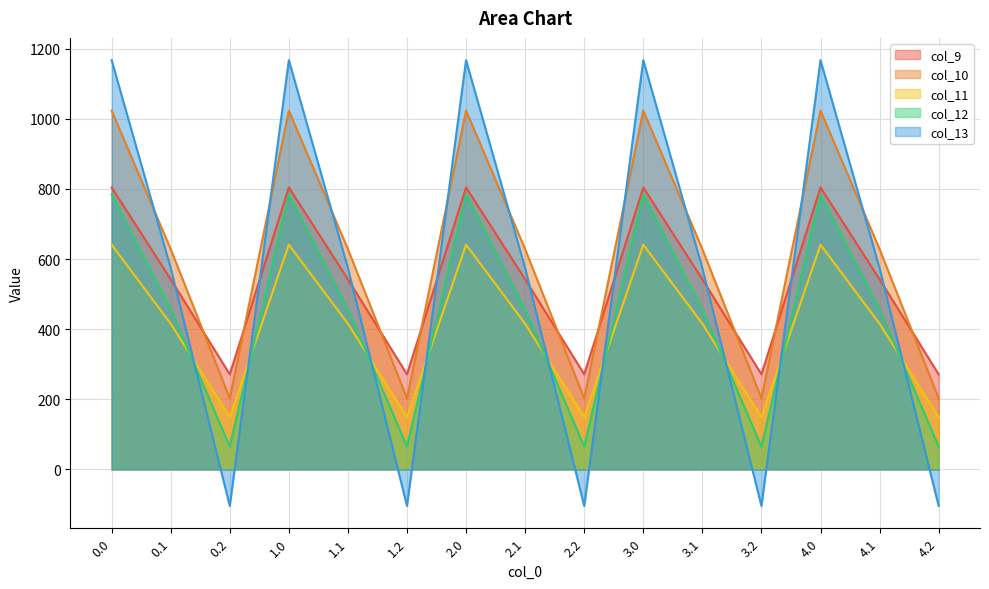

List the labels in order of col_12 value, smallest first.

0.2, 1.2, 2.2, 3.2, 4.2, 0.1, 1.1, 2.1, 3.1, 4.1, 0.0, 1.0, 2.0, 3.0, 4.0